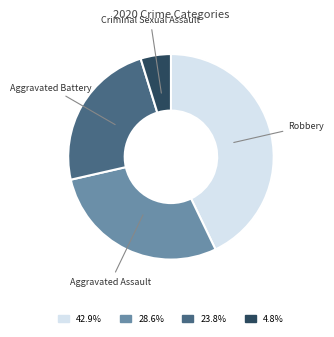

Is there a majority slice in this chart?

No